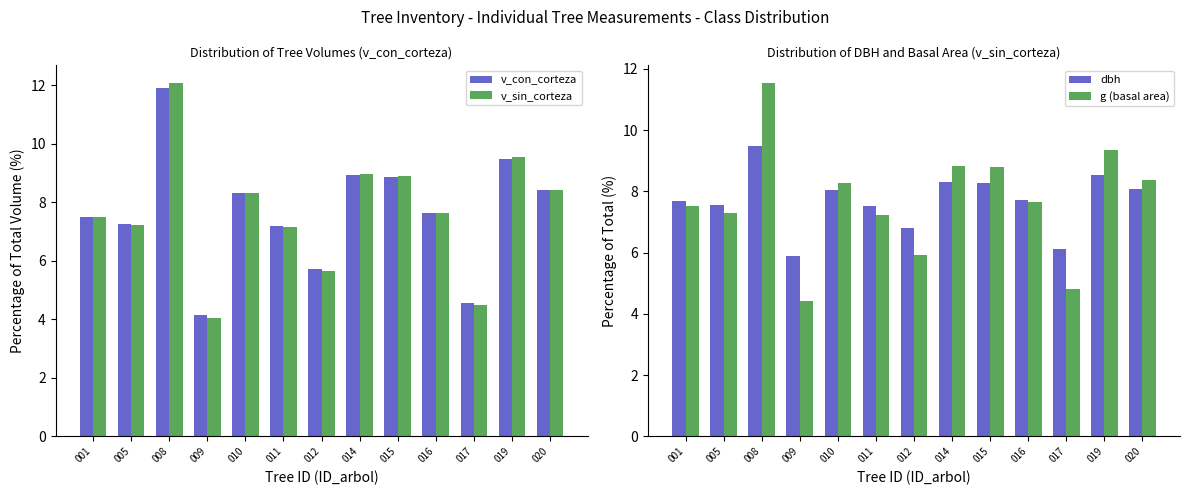

Which label corresponds to the smallest value in the chart?

009